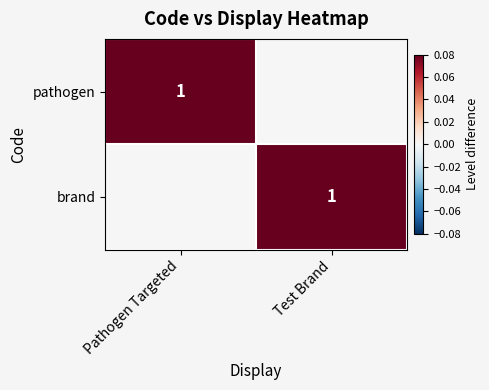

The value of pathogen at Pathogen Targeted is 2. True or false?

False